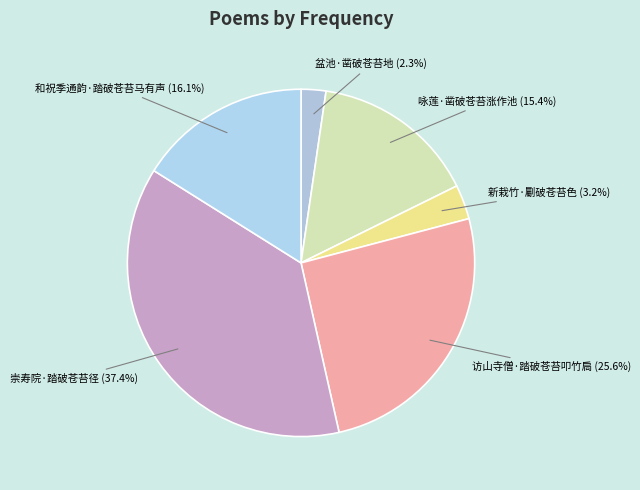

How many segments does this pie chart have?

6